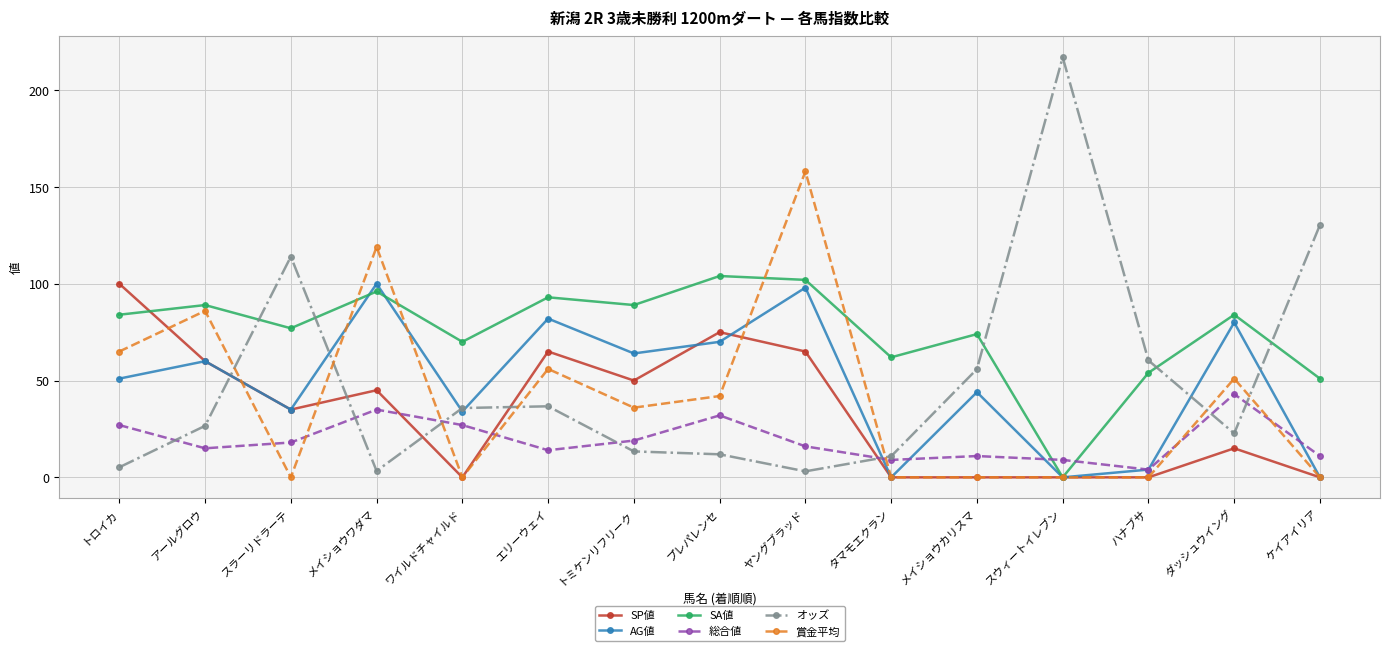

What is the label of the 3rd point from the left?

スラーリドラーテ